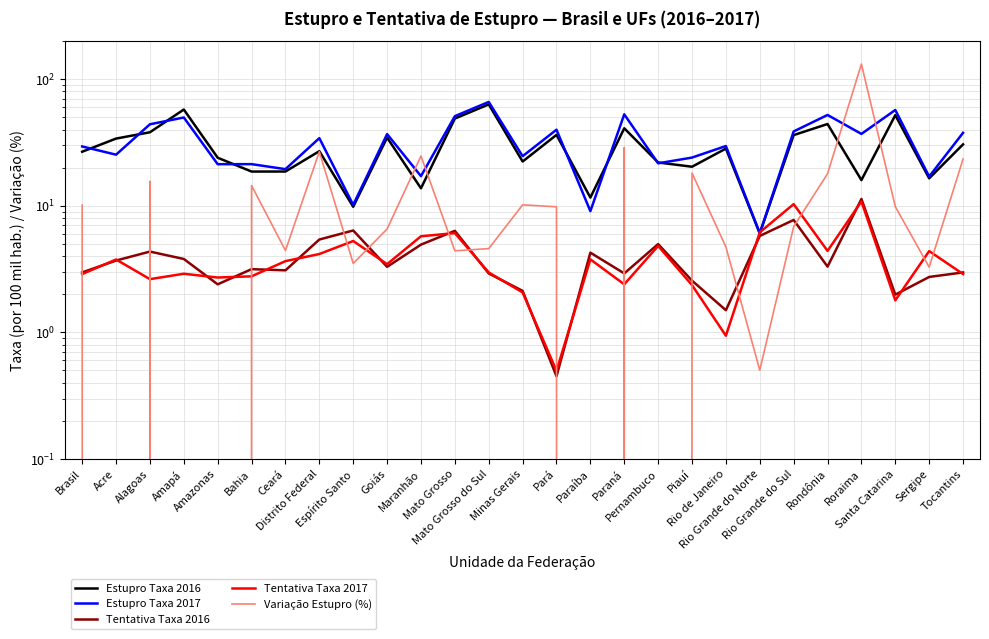

What is the difference between the maximum and minimum values in the Tentativa Taxa 2016 series?

10.9